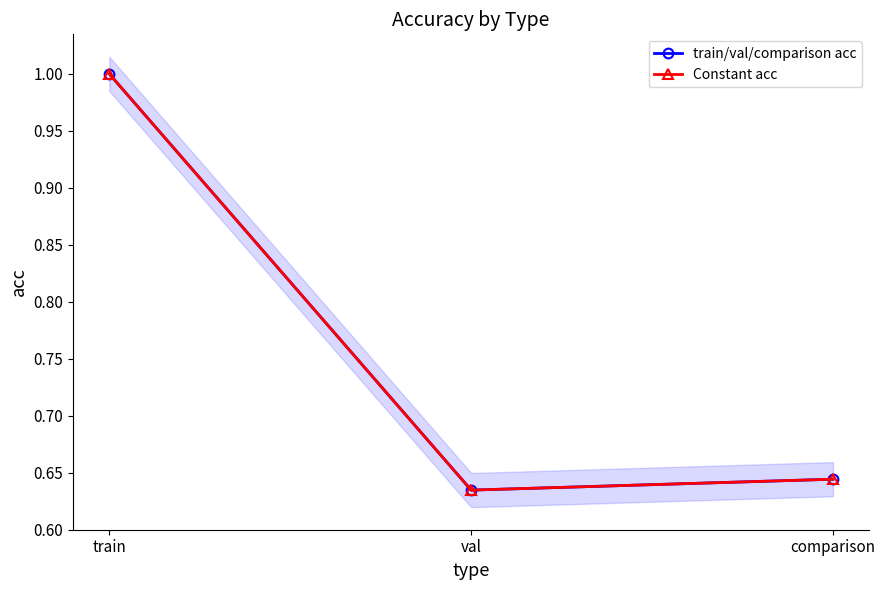

What position from the right is val?

2